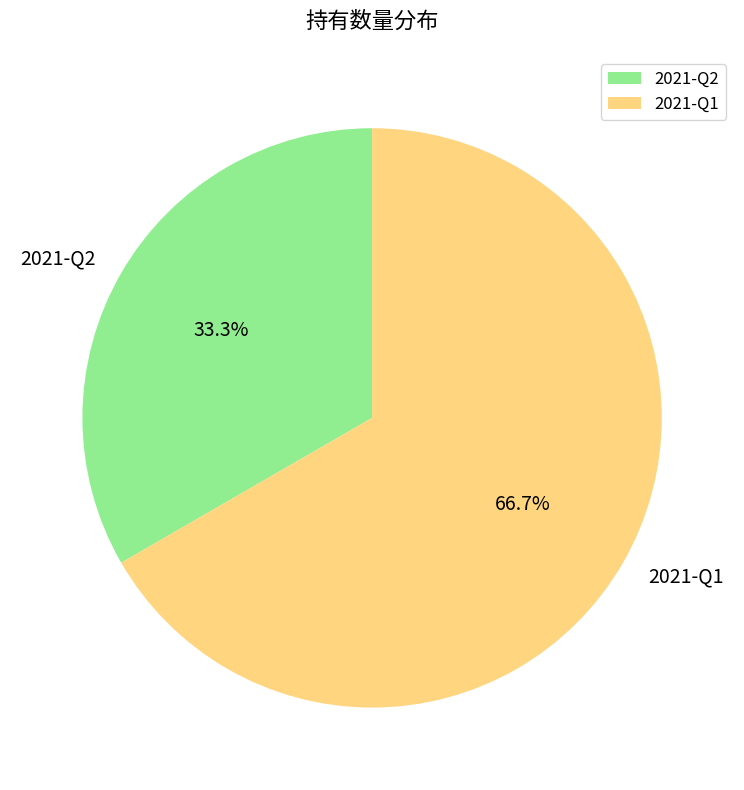

Do 2021-Q2 and 2021-Q1 together represent more than half of the pie?

Yes